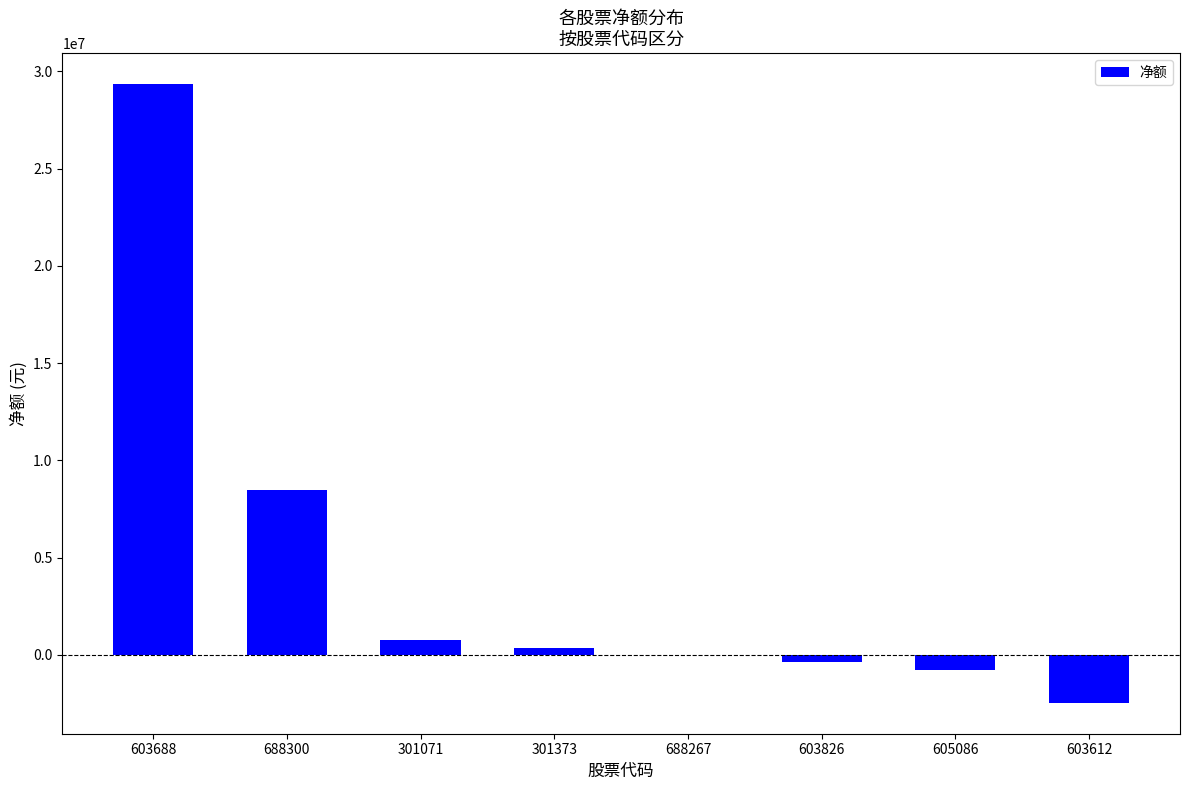

Between 301373 and 603826, which is larger?

301373